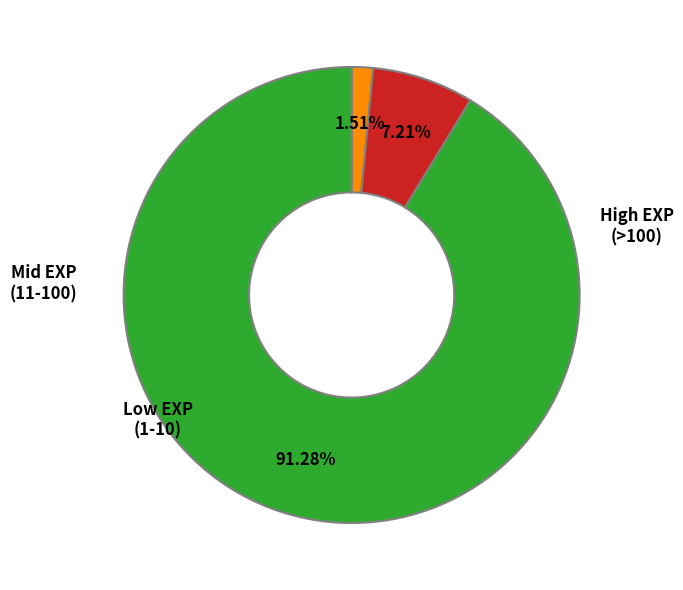

Is there a majority slice in this chart?

Yes